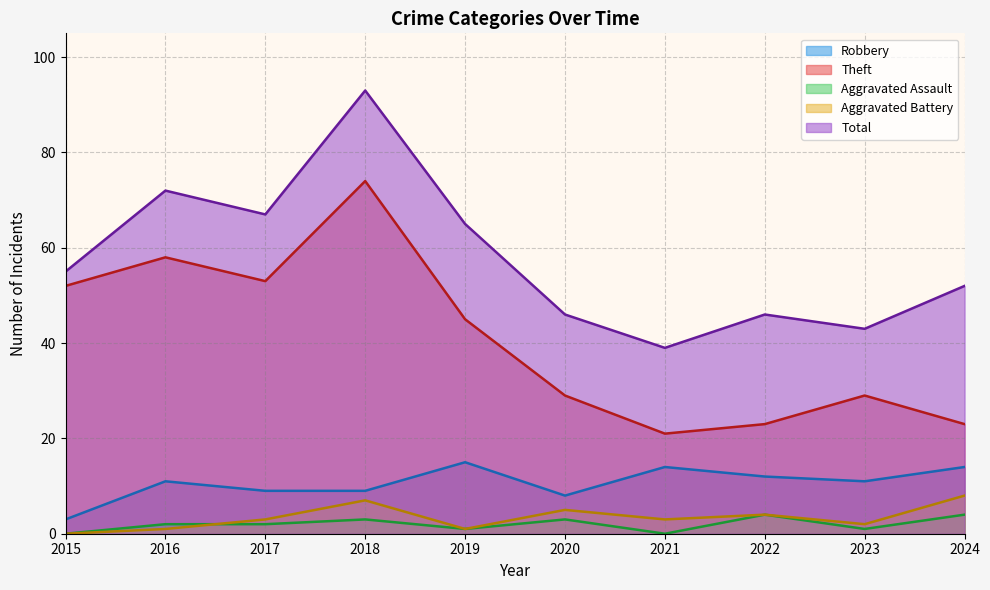

True or false: Robbery has more than 1 interior local peaks.

True